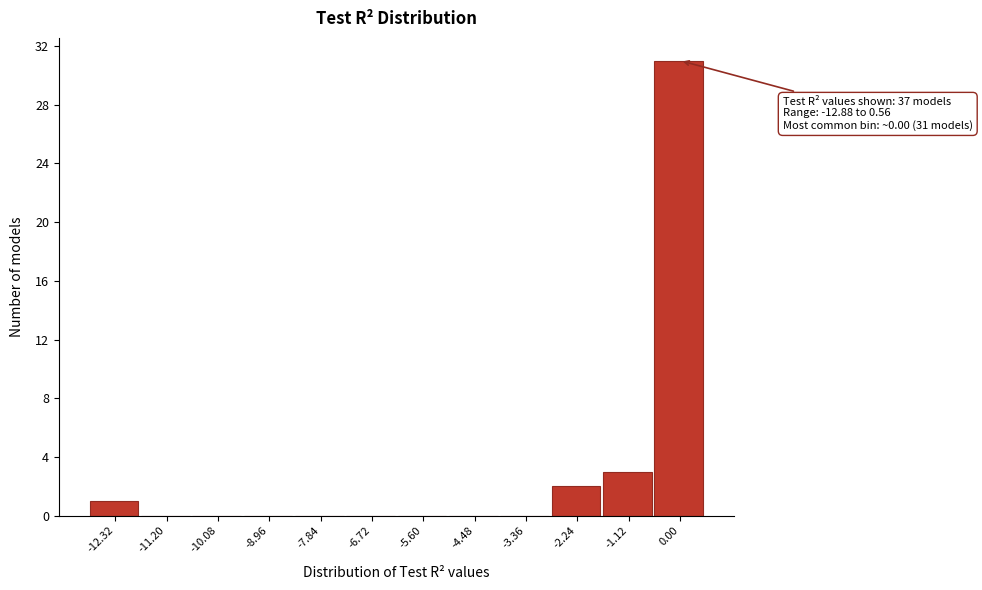

Over which range of the x-axis is the bar tallest?

-0.6 to 0.6